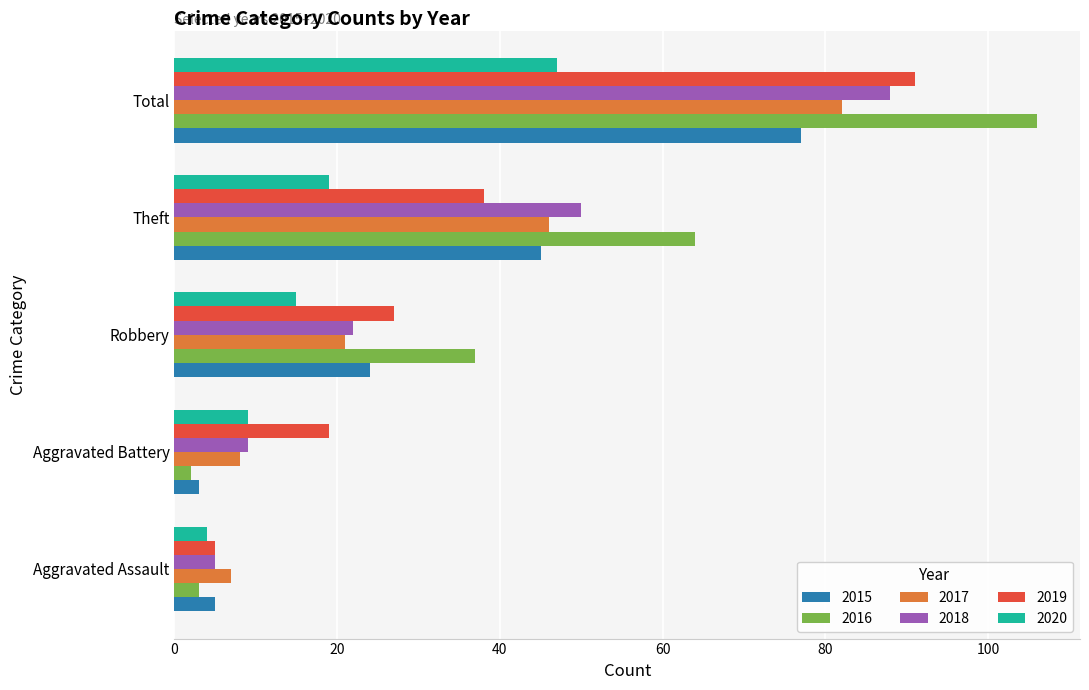

Between Aggravated Assault and Aggravated Battery, which series saw the biggest shift?

2019